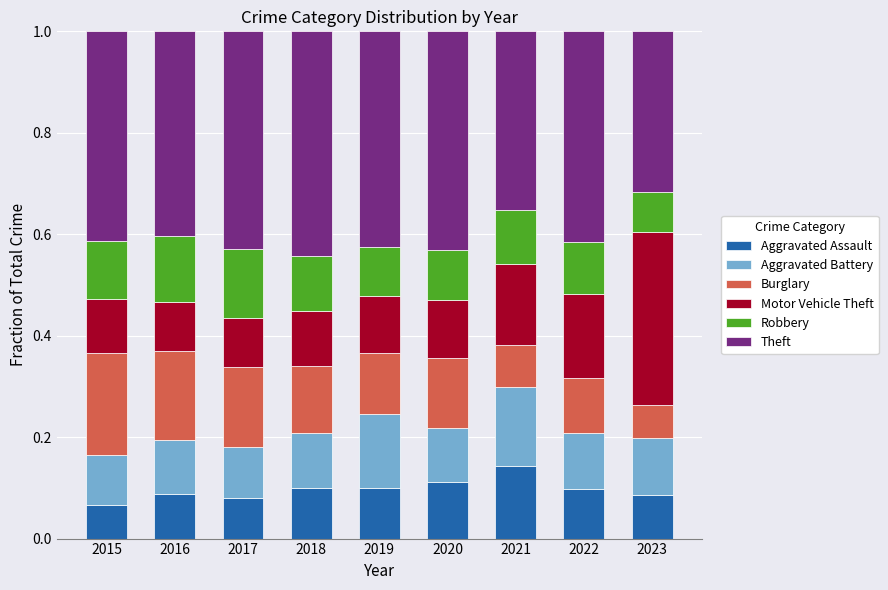

Count the number of data series in this chart.

6